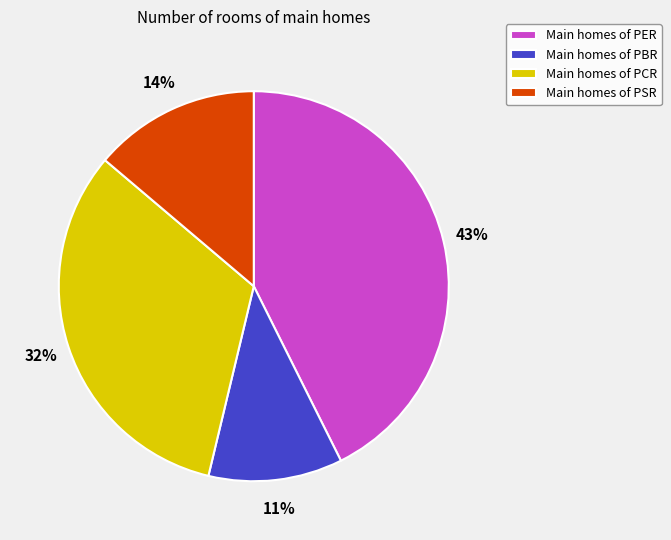

Rank the categories by value from highest to lowest.

Main homes of PER, Main homes of PCR, Main homes of PSR, Main homes of PBR